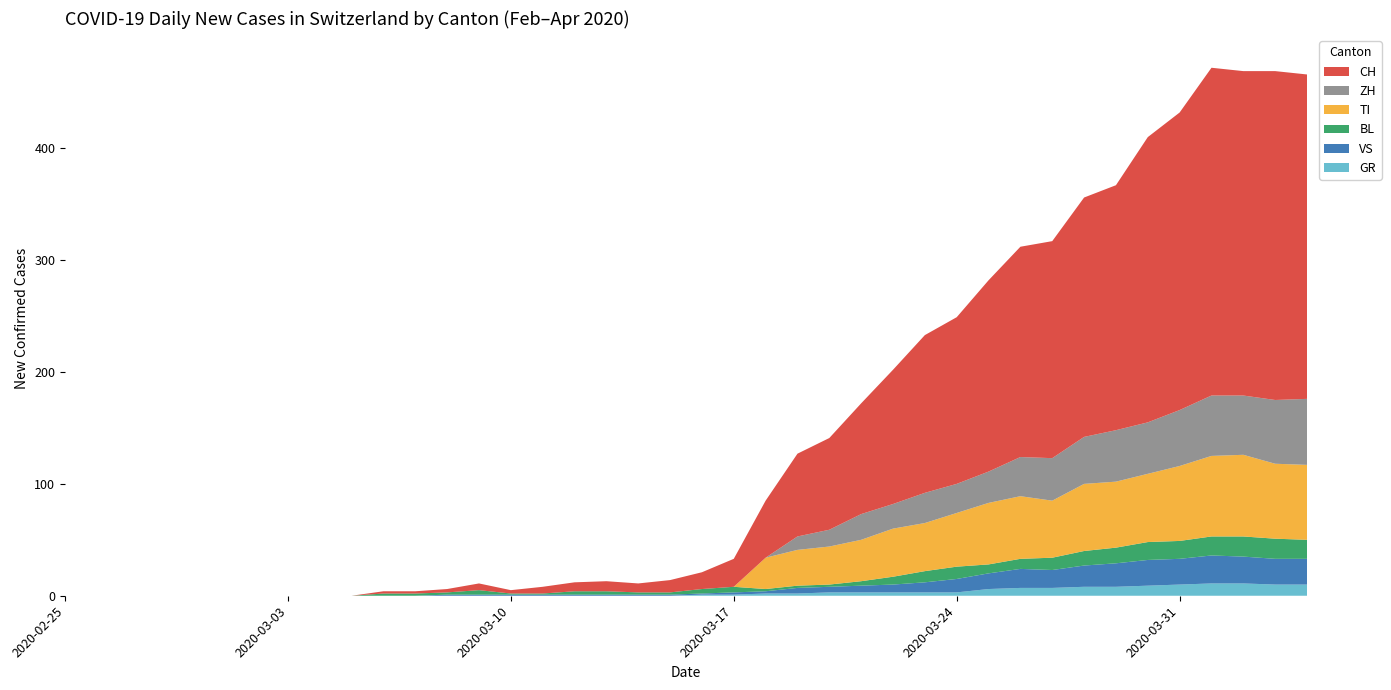

Reading left to right, transcribe all the data shown in this chart.

GR: 0	0	0	0	0	0	0	0	0	0	0	0	0	0	0	0	0	0	0	0	1	1	2	2	3	3	3	3	3	6	7	7	8	8	9	10	11	11	10	10
VS: 0	0	0	0	0	0	0	0	0	0	0	0	1	1	1	1	1	1	1	1	1	2	2	5	5	6	7	9	12	14	17	16	19	21	23	23	25	24	23	23
BL: 0	0	0	0	0	0	0	0	0	0	2	2	2	4	1	1	3	3	2	2	4	5	2	2	2	4	7	10	11	8	9	11	13	14	16	16	17	18	18	17
TI: 0	0	0	0	0	0	0	0	0	0	0	0	0	0	0	0	0	0	0	0	0	0	28	32	34	37	43	43	48	55	56	51	60	59	61	67	72	73	67	67
ZH: 0	0	0	0	0	0	0	0	0	0	0	0	0	0	0	0	0	0	0	0	0	0	0	12	15	23	22	27	26	28	35	38	42	46	46	50	54	53	57	59
CH: 0	0	0	0	0	0	0	0	0	0	2	2	3	6	3	6	8	9	8	11	15	25	51	74	82	99	120	141	149	171	188	194	214	219	255	266	293	290	294	290